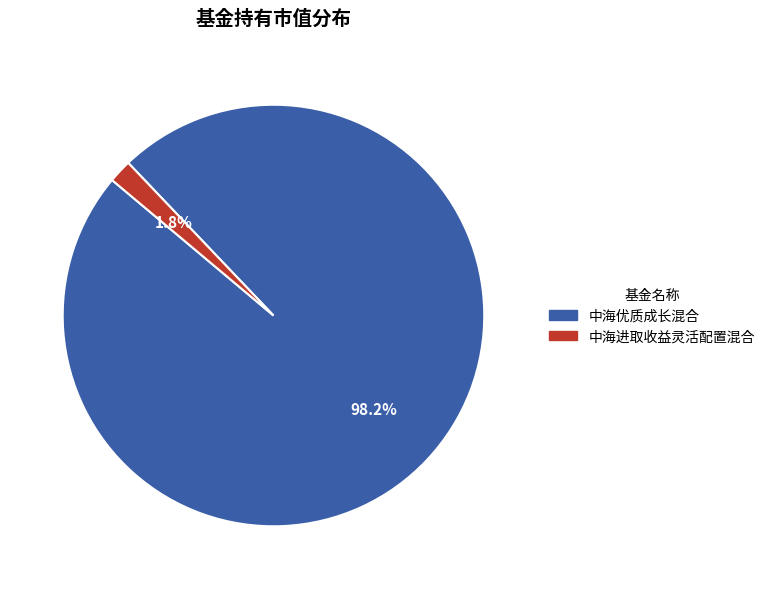

True or false: 中海优质成长混合 accounts for 98% of the total.

True